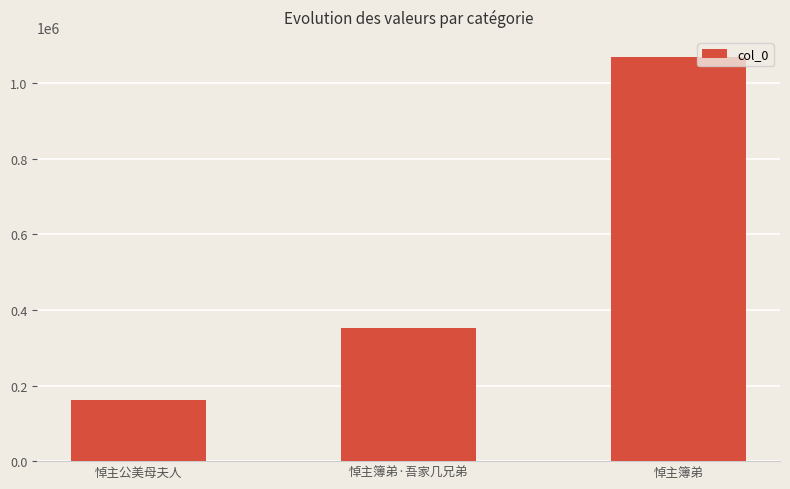

Rank the categories by value from highest to lowest.

悼主簿弟, 悼主簿弟·吾家几兄弟, 悼主公美母夫人